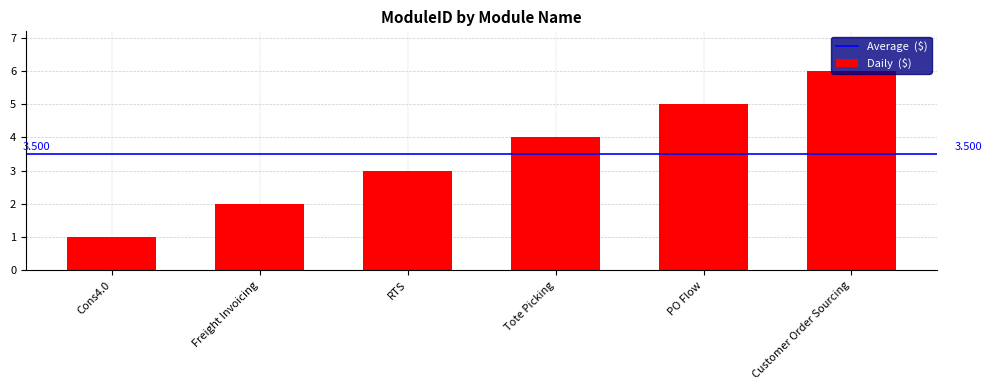

What position from the left is RTS?

3